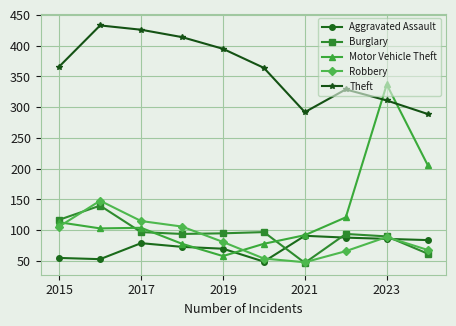

Which series has the widest spread of values?

Motor Vehicle Theft